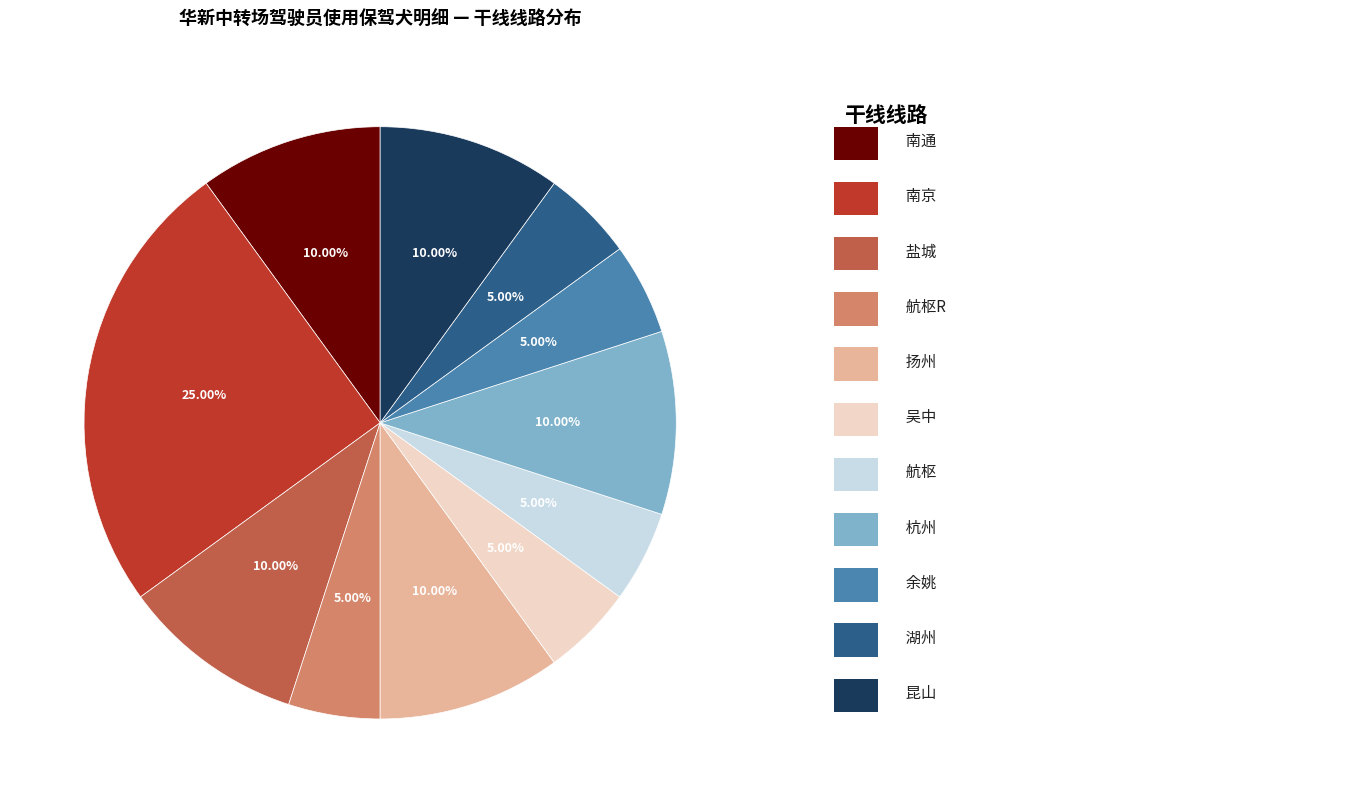

Does any single category account for the majority?

No